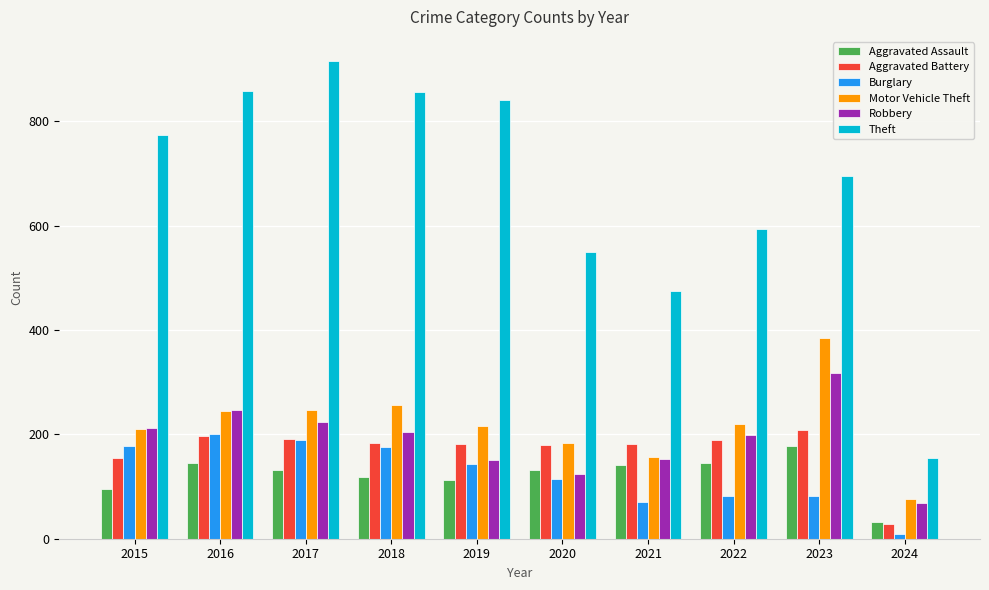

The value of Theft at 2020 is 550. True or false?

True